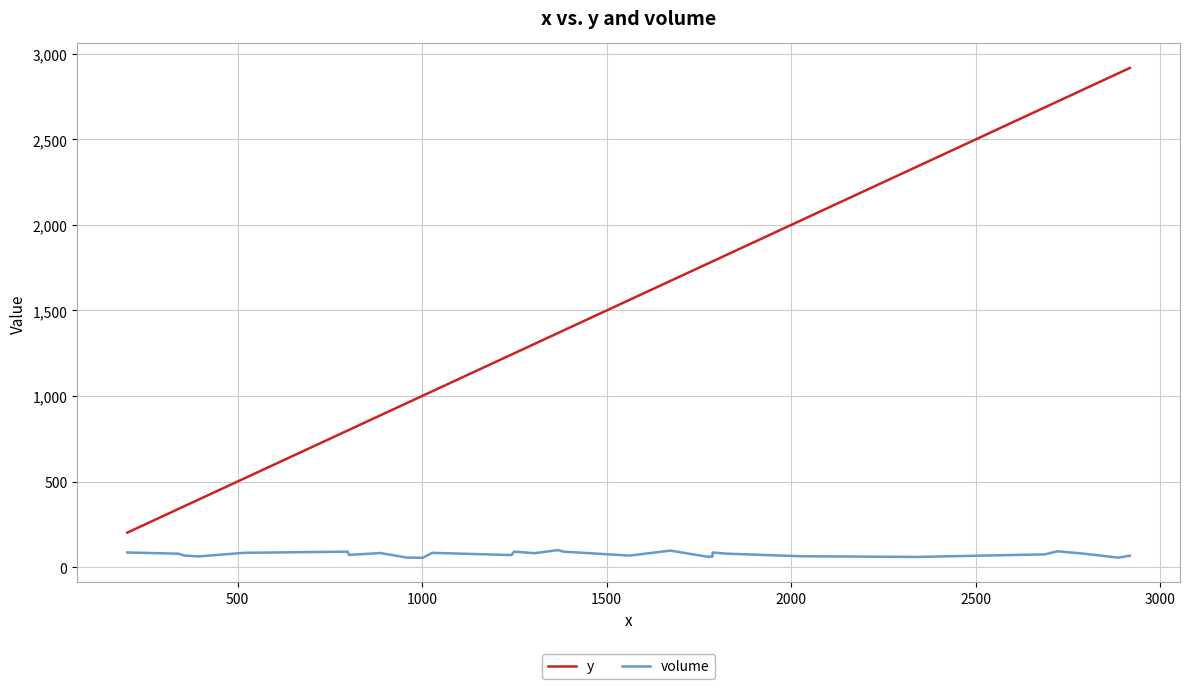

What is the maximum value for y?

2918